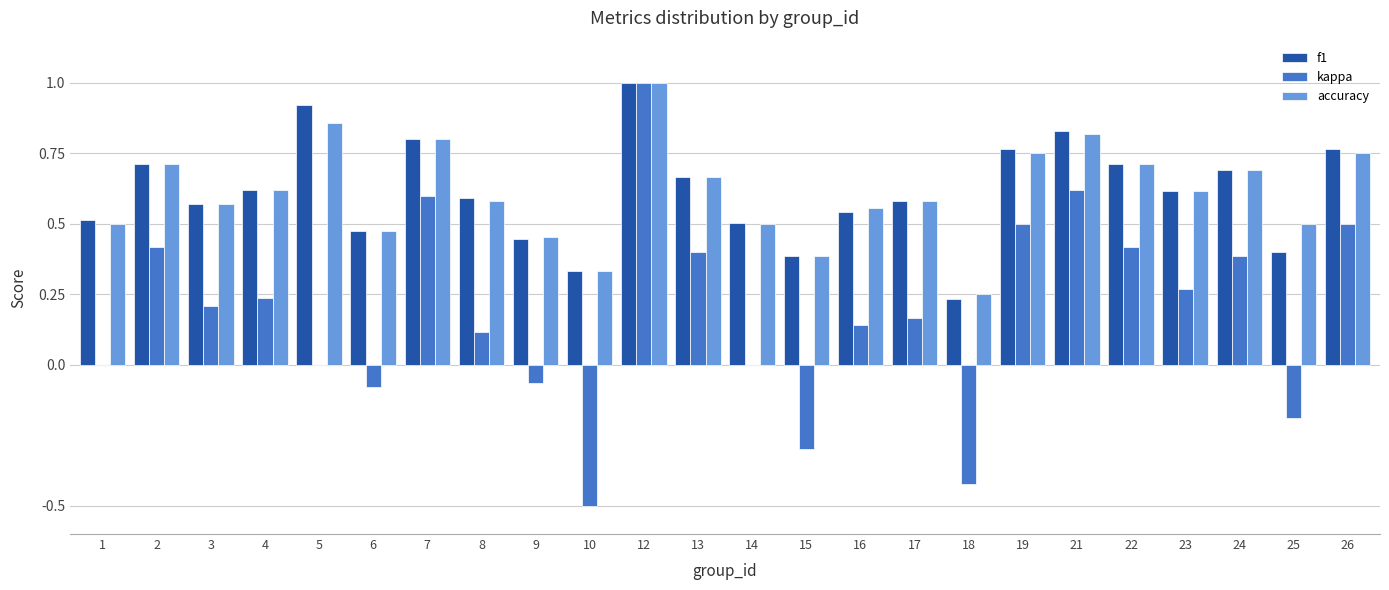

Which series changed the most between 8 and 13?

kappa